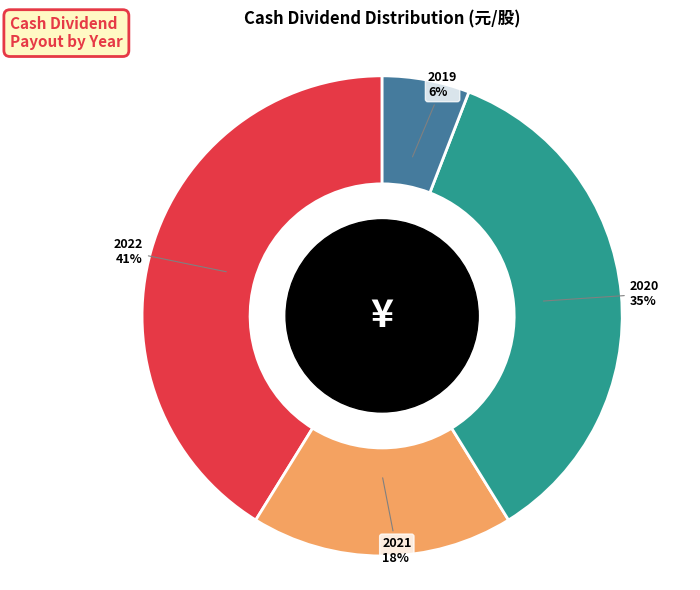

The 2022 slice represents 41% of the pie. True or false?

True